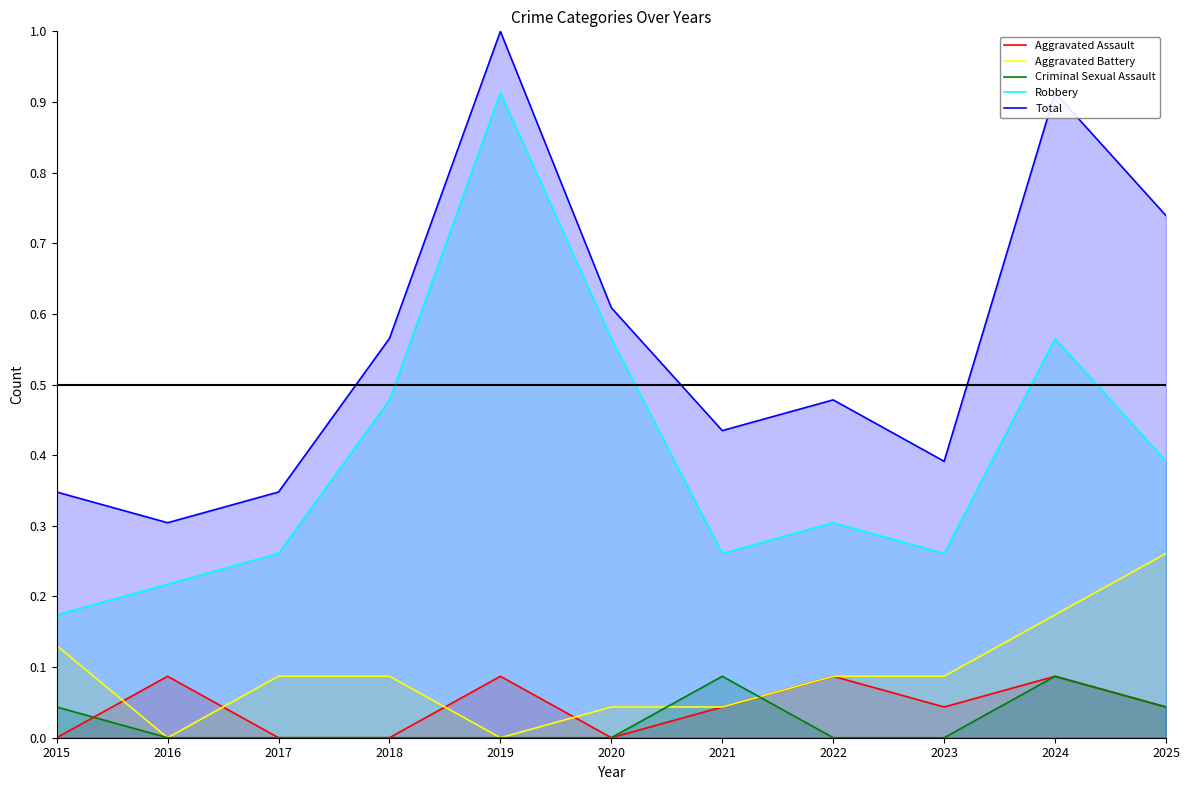

True or false: Robbery and Total cross at least once.

False